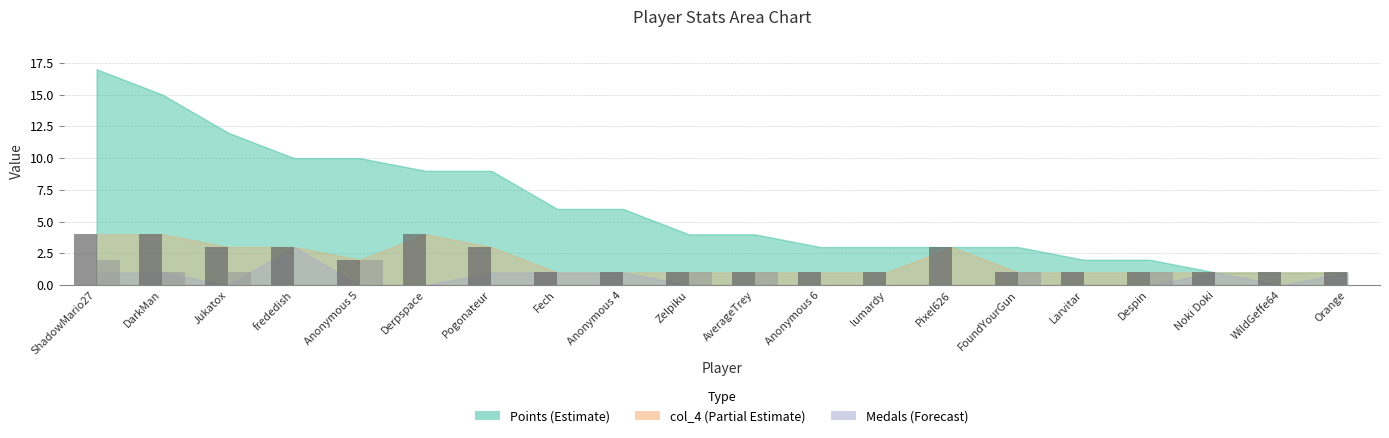

At which category is the sum across all series the highest?

ShadowMario27